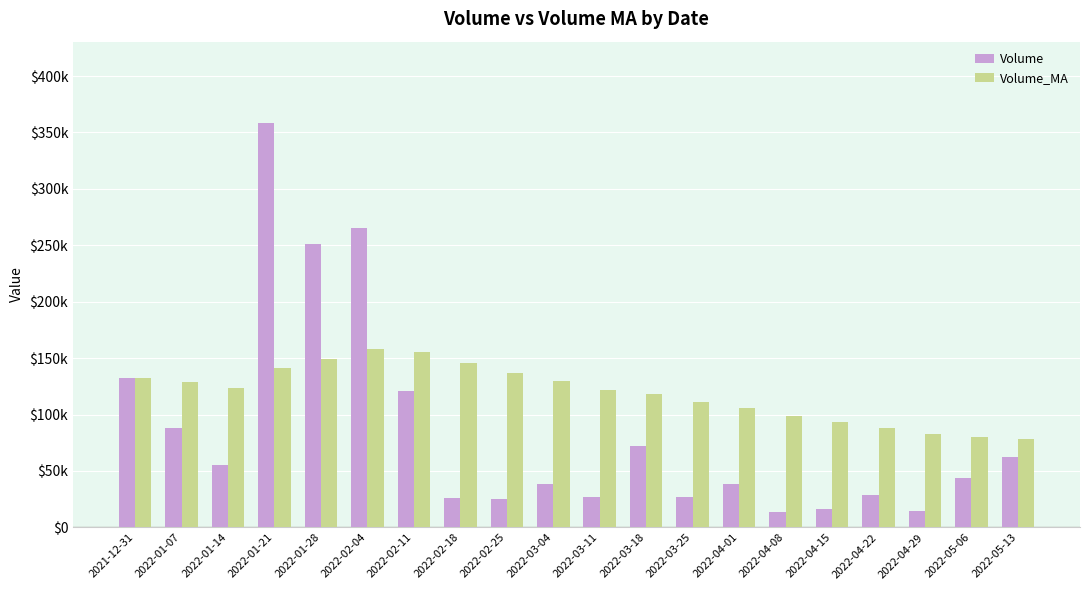

What value does the Volume_MA series have at 2022-02-04?

157930.7